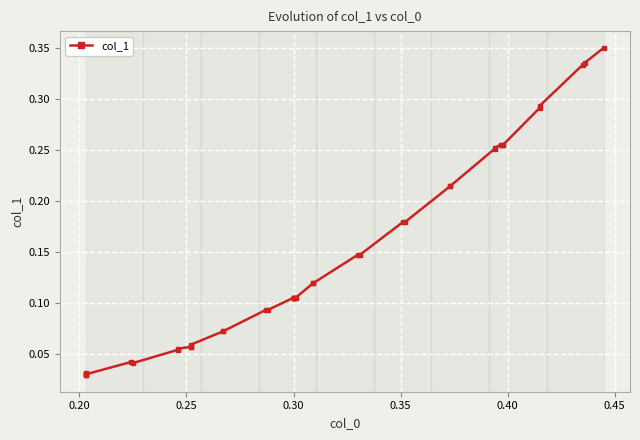

Which category has the lowest value across all series?

0.20